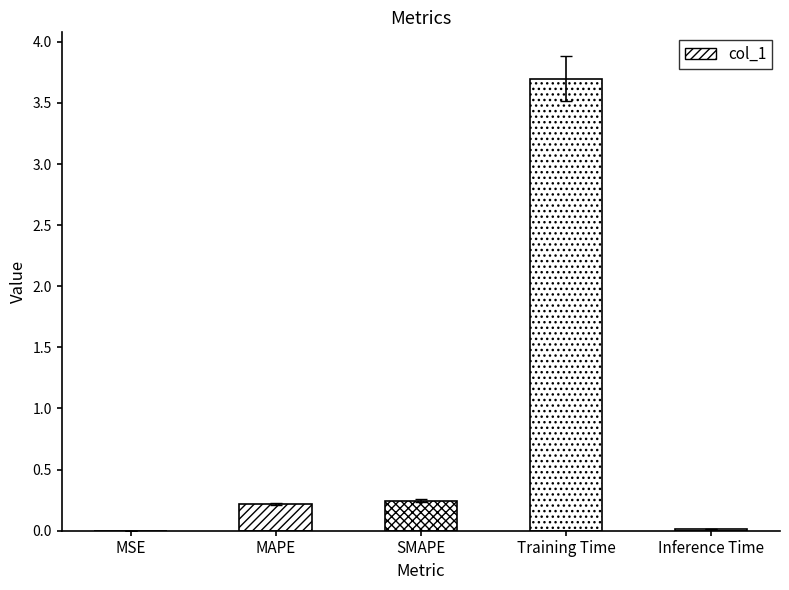

What is the sum of all values?

4.2